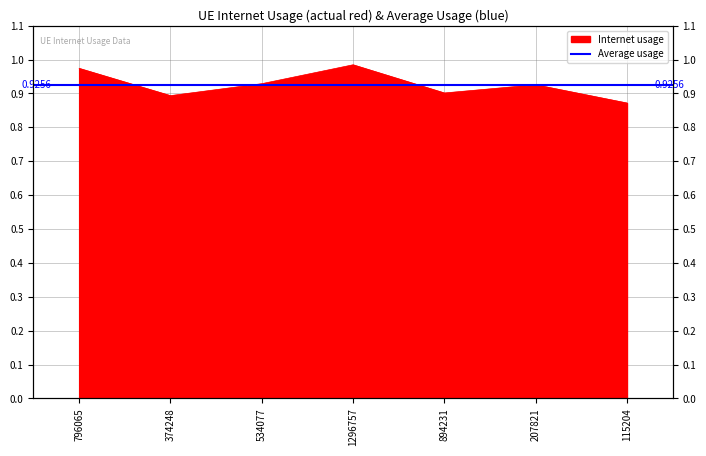

The chart shows a value of 0.5 at 894231. True or false?

False